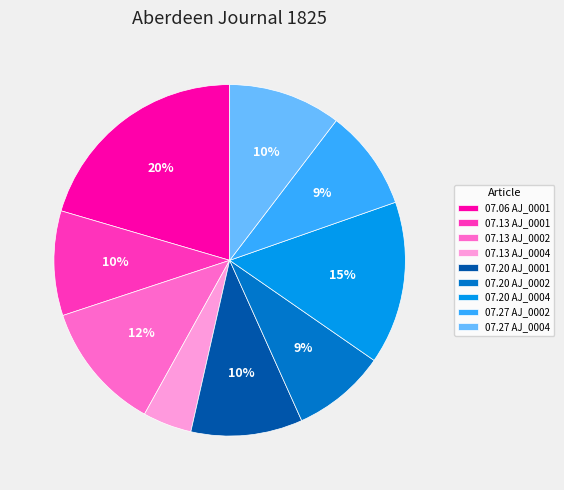

Which slice is the largest?

07.06 AJ_0001